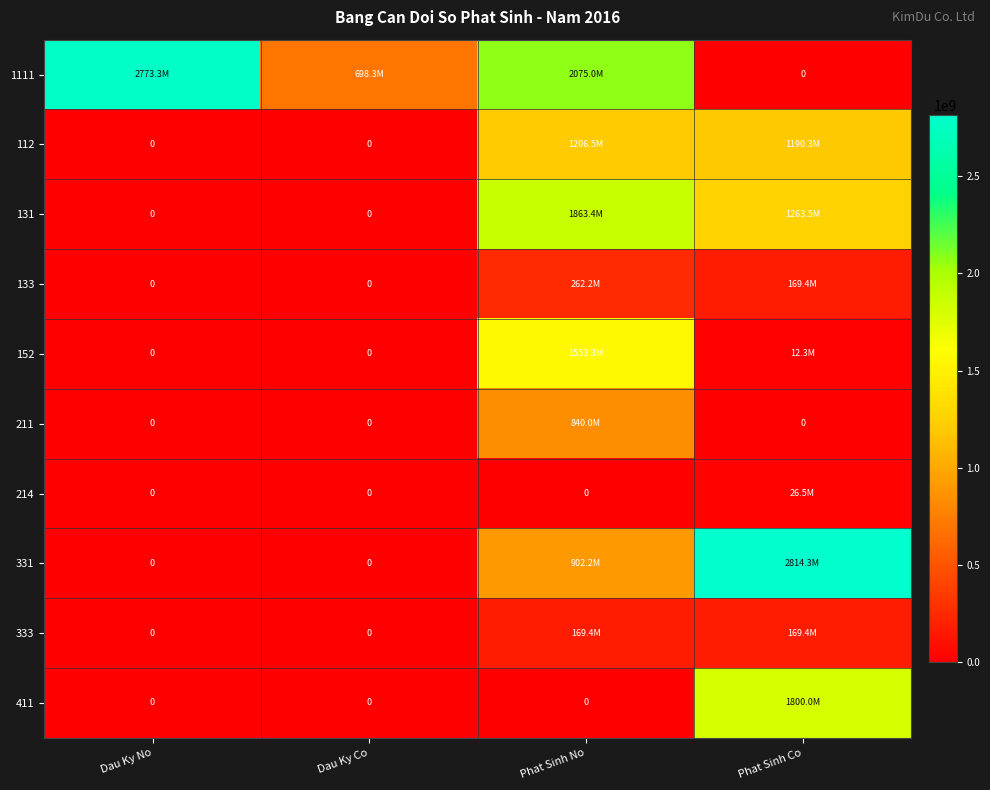

What is the average value of the 333 series?

84698731